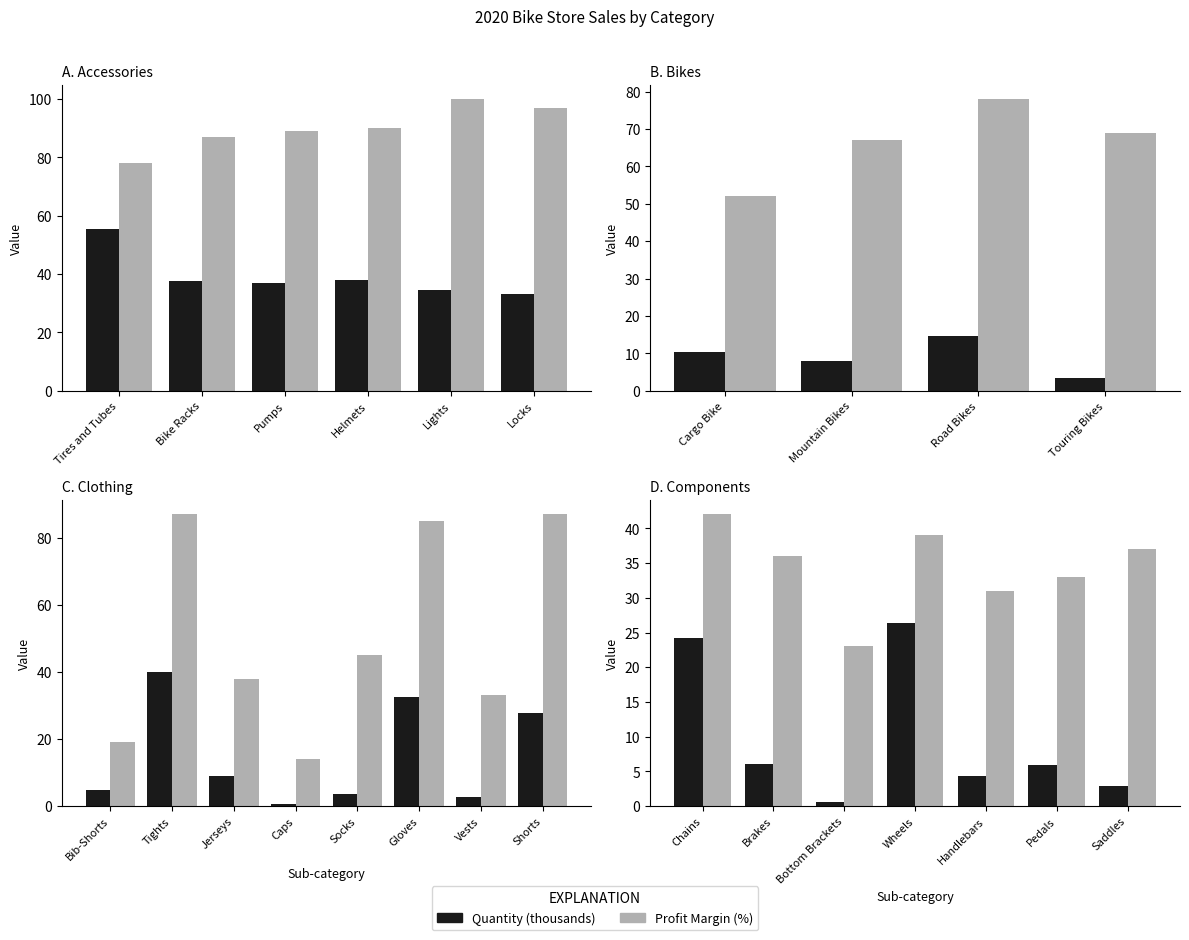

At how many categories does at least one series exceed 13?

7